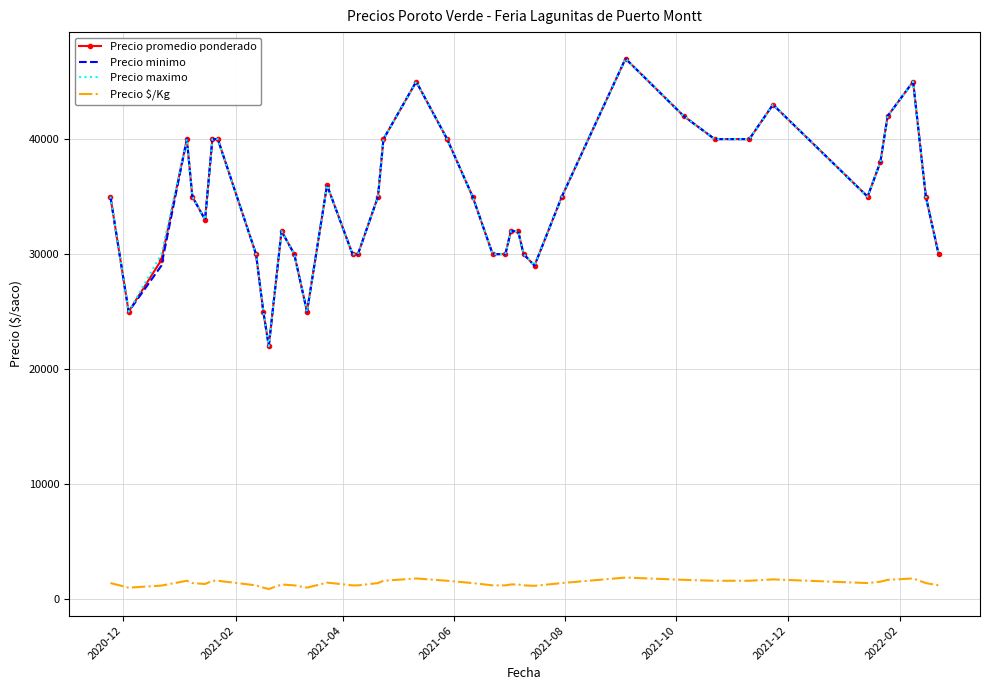

What is the average value of the Precio promedio ponderado series?

34688